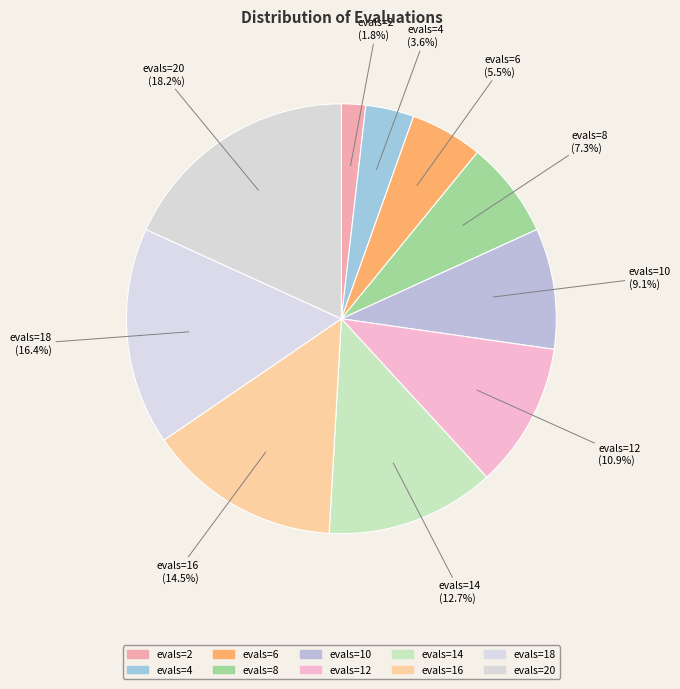

Count the number of slices in the pie.

10